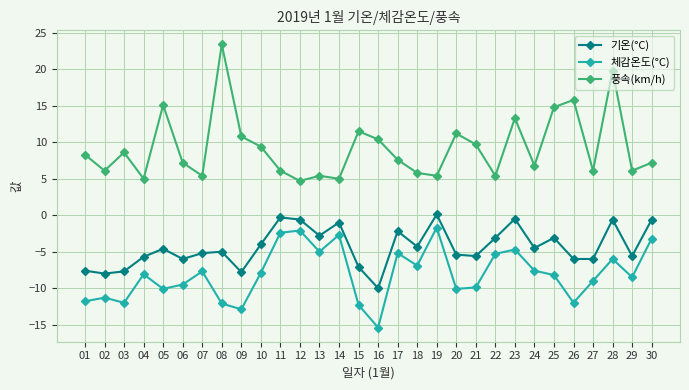

True or false: 기온(°C) has more than 2 points higher than both neighbors.

True